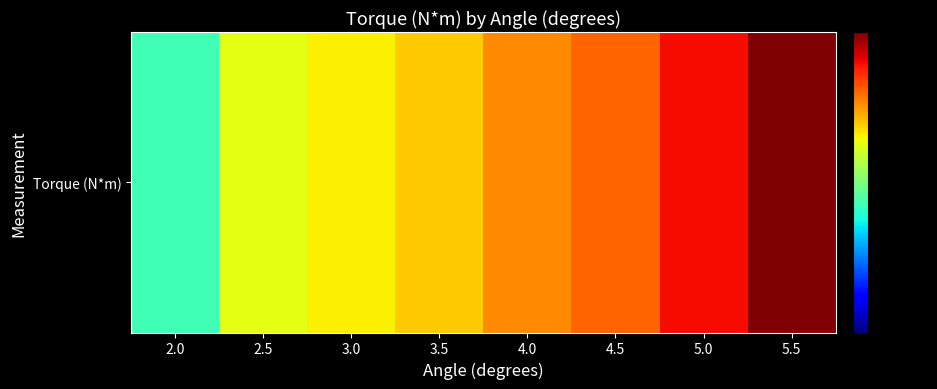

What is the difference between the second highest and minimum values?

1.1